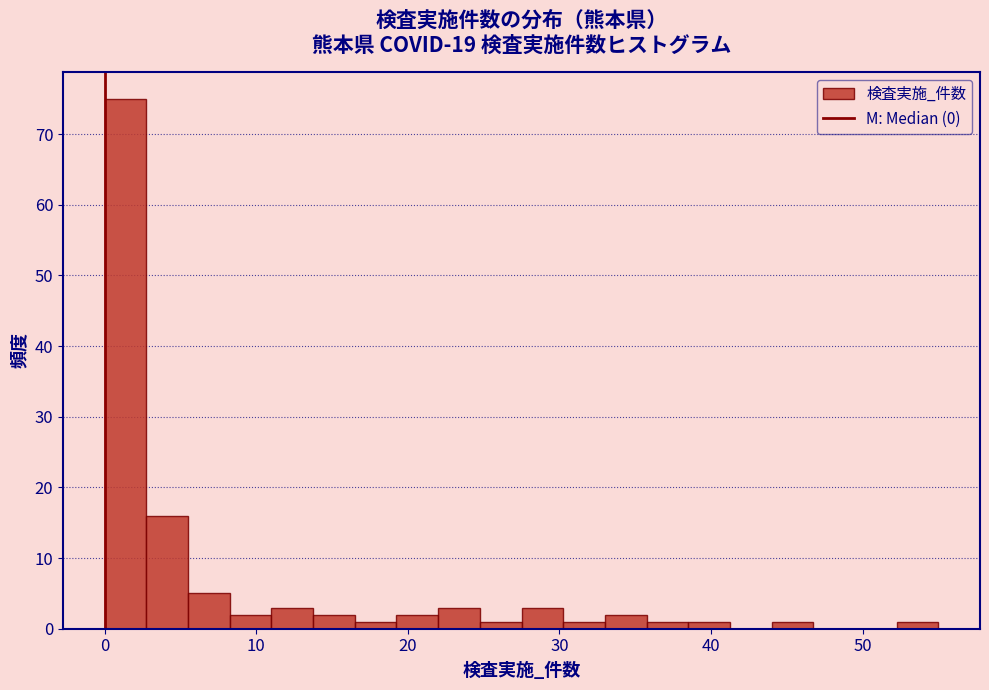

Around what value on the x-axis is the tallest bar? Give the approximate position of its centre, as read against the axis.

1